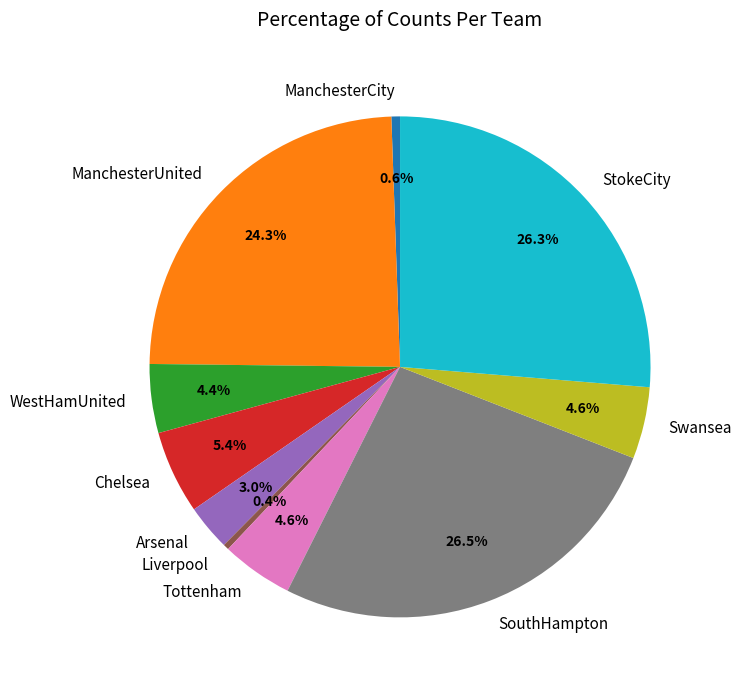

To the nearest percent, what is the difference between the Chelsea and StokeCity slice percentages?

21%